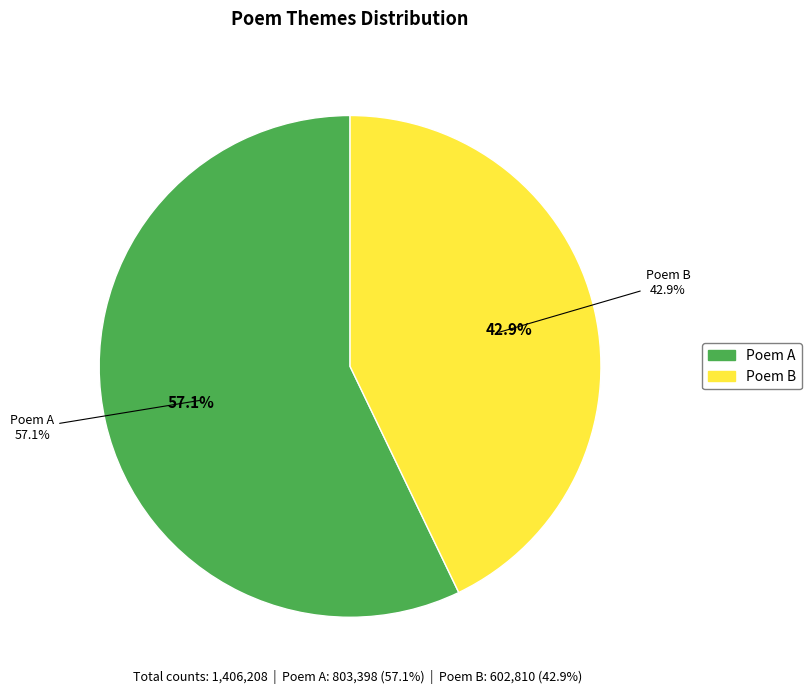

Count the number of slices in the pie.

2